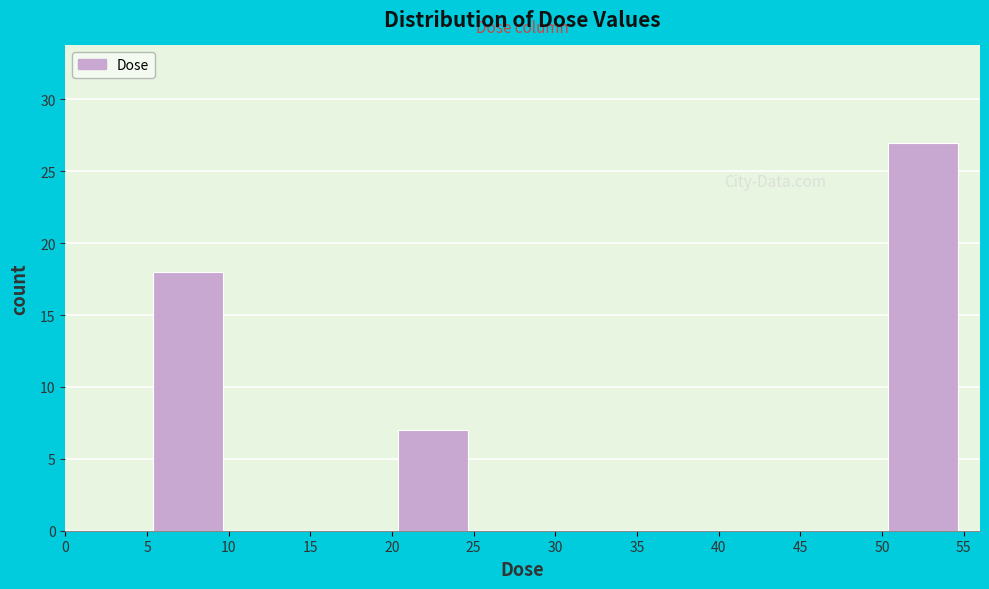

Over which range of the x-axis is the bar tallest?

50 to 55